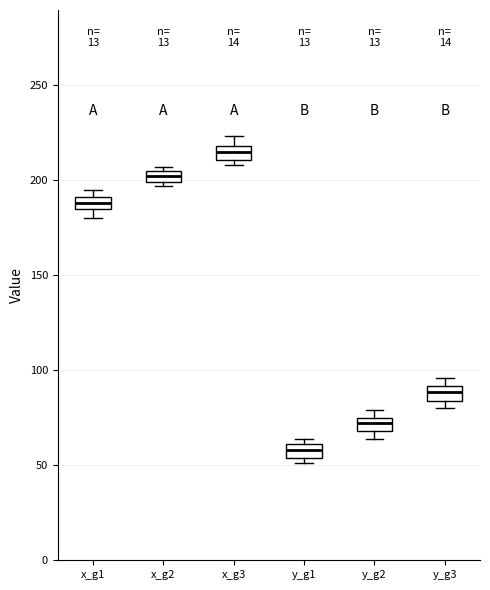

Where is the lower edge of the box for x_g3 on the y-axis? The values are not printed on the chart, so give them approximately, as read against the axis.

210